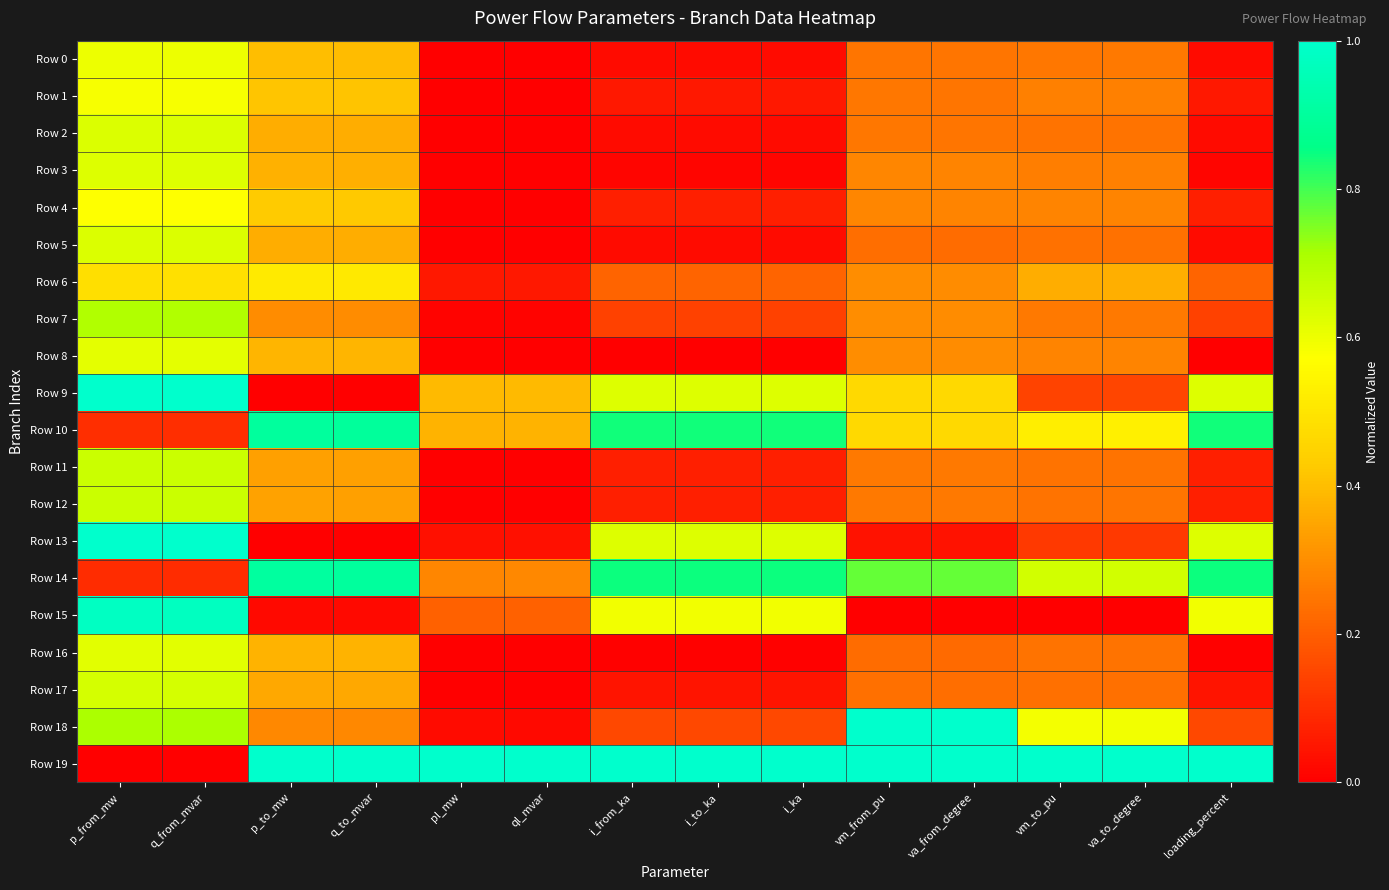

What is the total value across all series at i_from_ka?

5.4